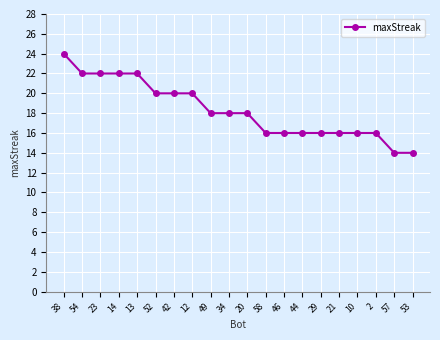

What is the label of the 12th point from the right?

49